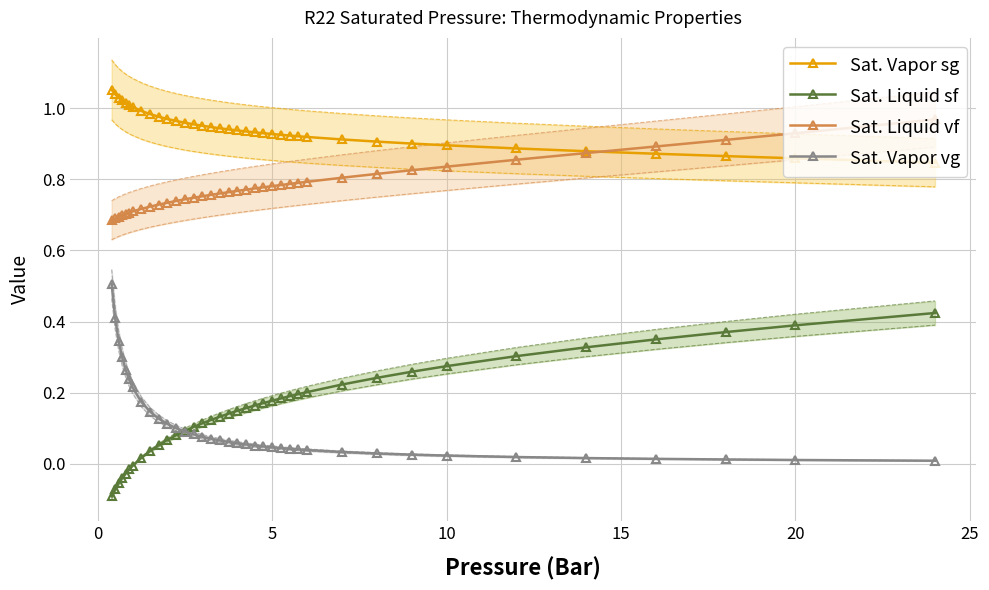

Does the chart have visible grid lines?

Yes